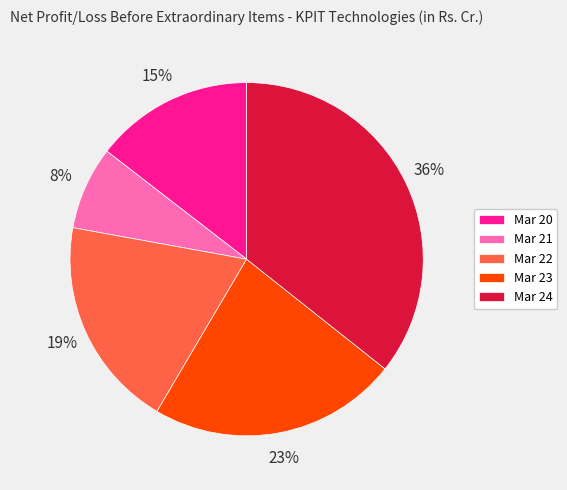

To the nearest percent, what is the difference between the Mar 21 and Mar 23 slice percentages?

15%